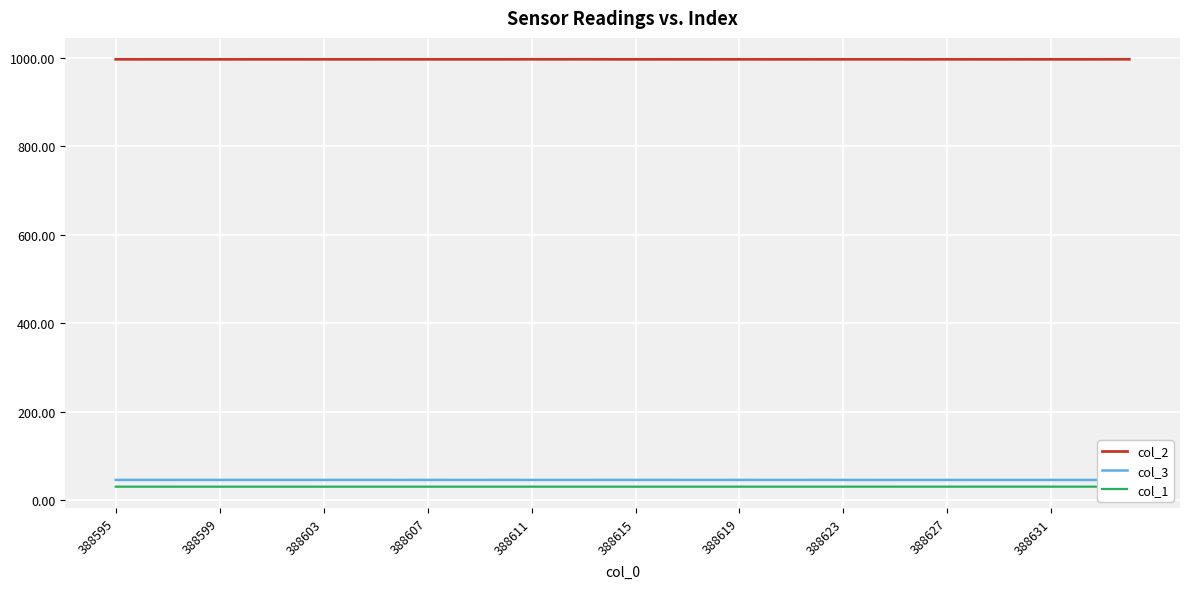

What is the sum of all col_1 values?

1232.0